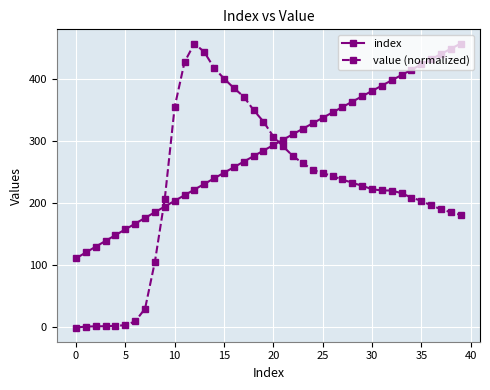

List the series in order of their overall mean, lowest first.

value (normalized), index